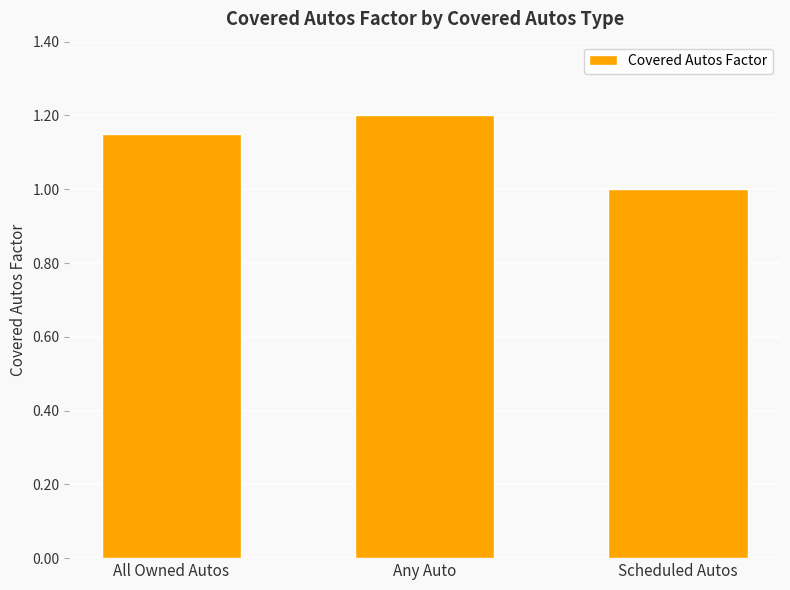

Rank the categories by value from lowest to highest.

Scheduled Autos, All Owned Autos, Any Auto